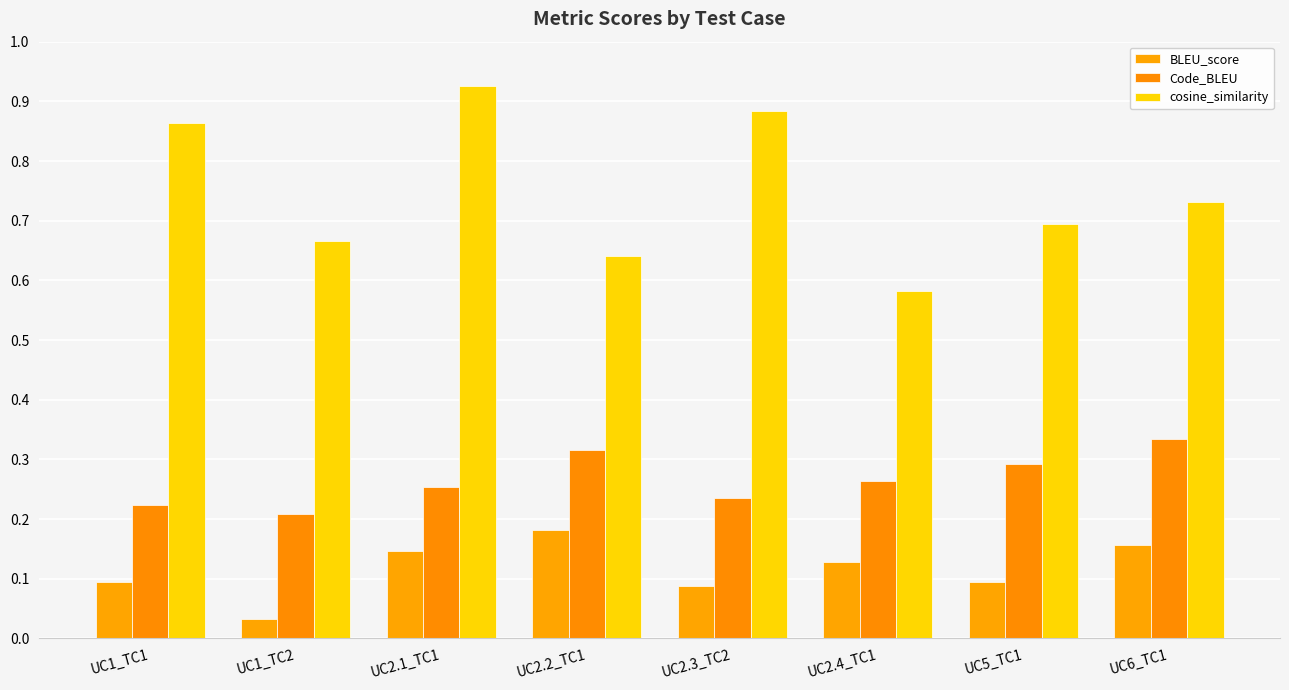

How many data points does each series have?

8